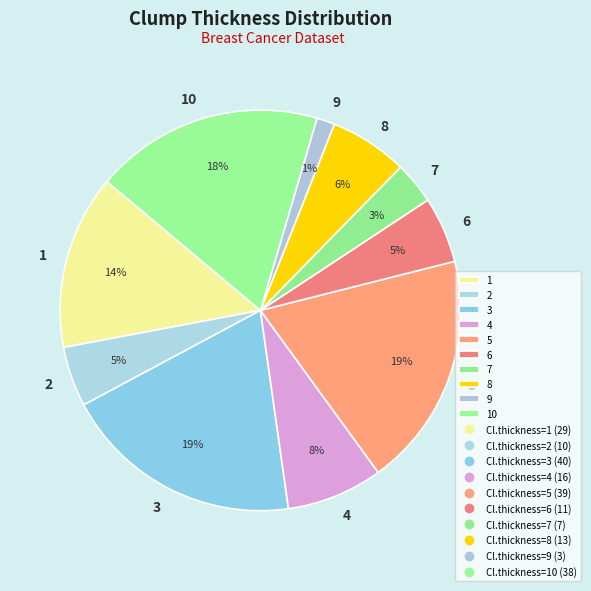

Which slice is the smallest?

9